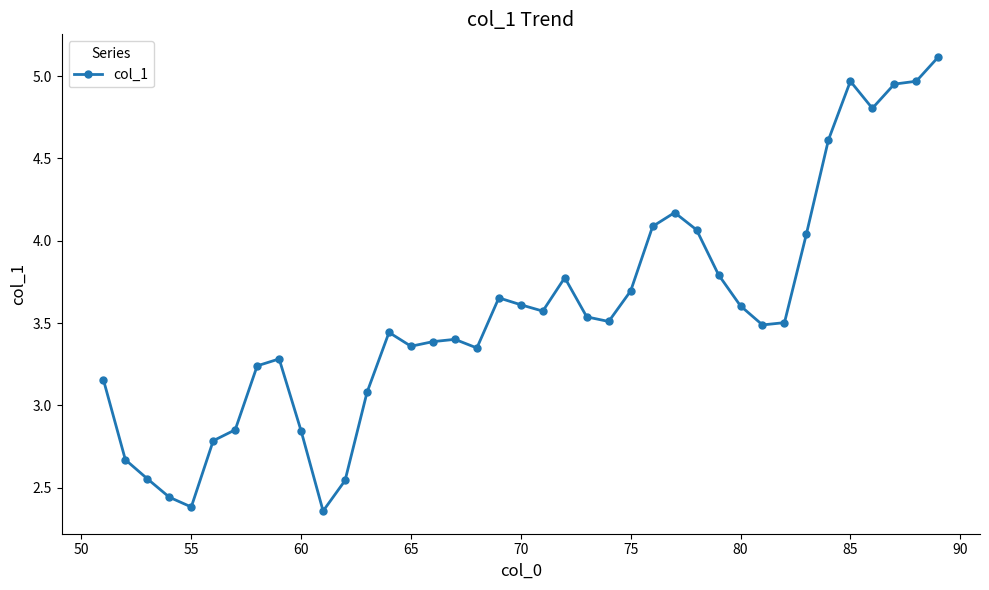

What is the greatest value displayed?

5.1